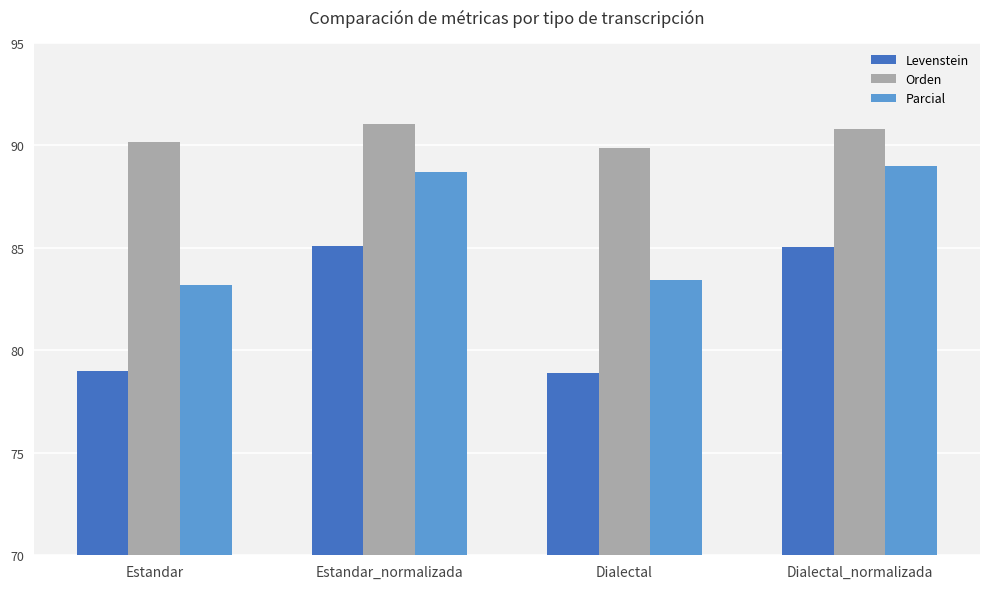

What position from the right is Dialectal_normalizada?

1